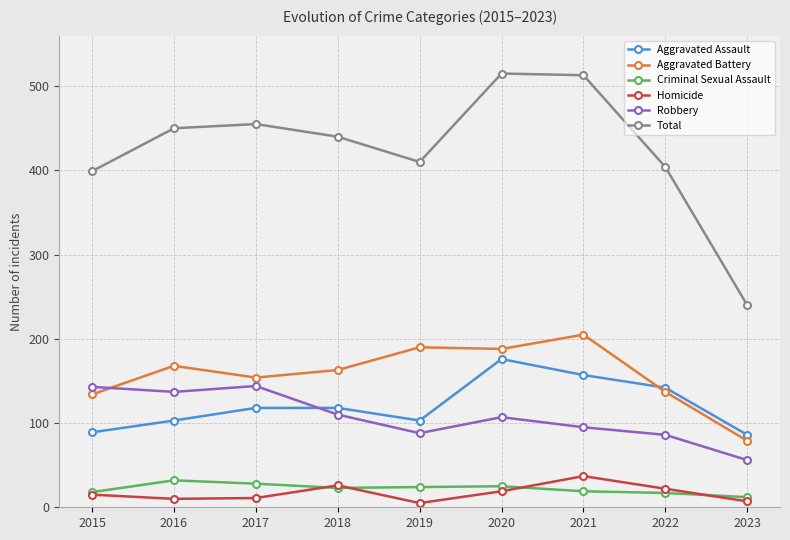

What is the value of the Criminal Sexual Assault point at the 7th from the left?

19